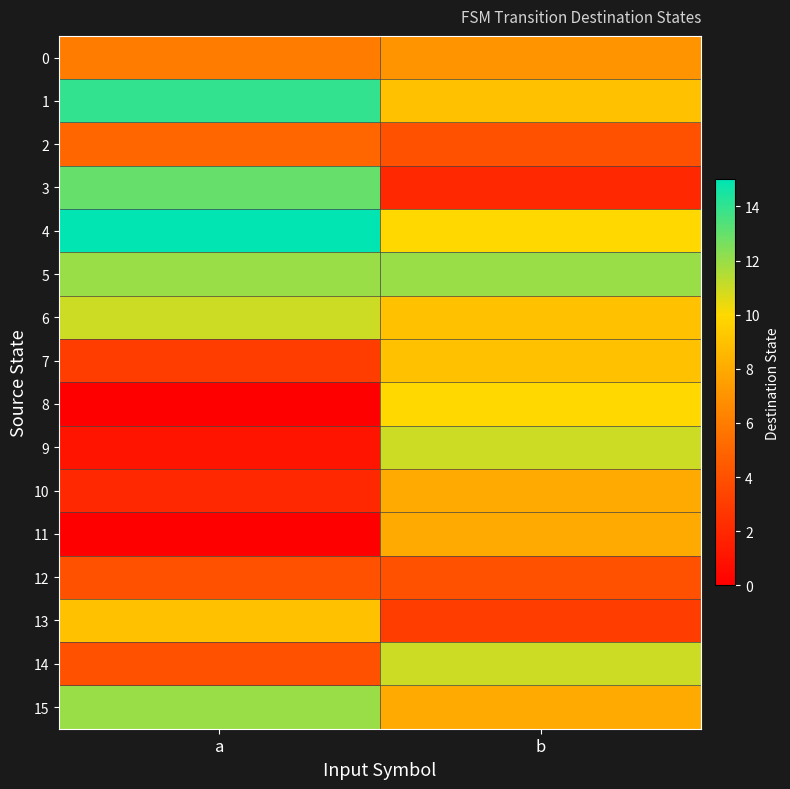

Which series has the largest range (max minus min)?

3